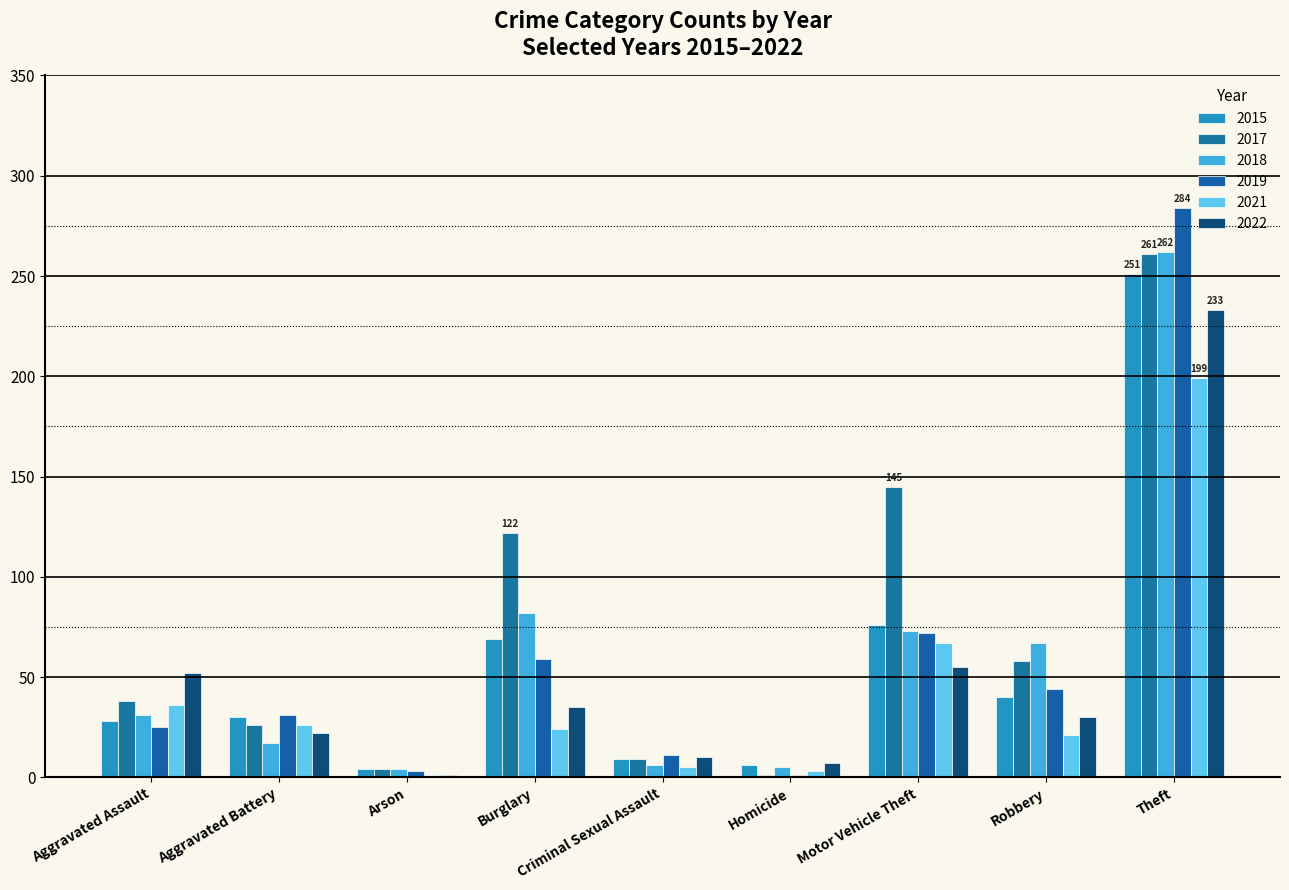

What is the value of the 2022 bar at the 4th from the left?

35